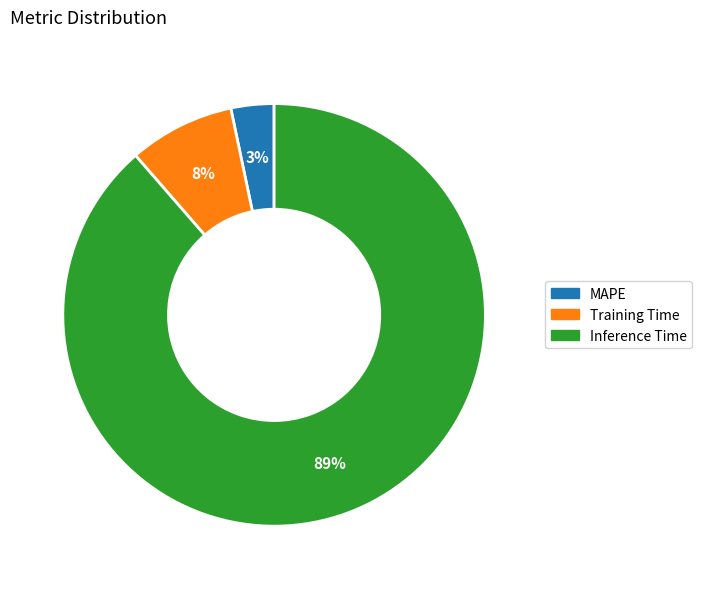

To the nearest percent, what is the average slice percentage?

33%